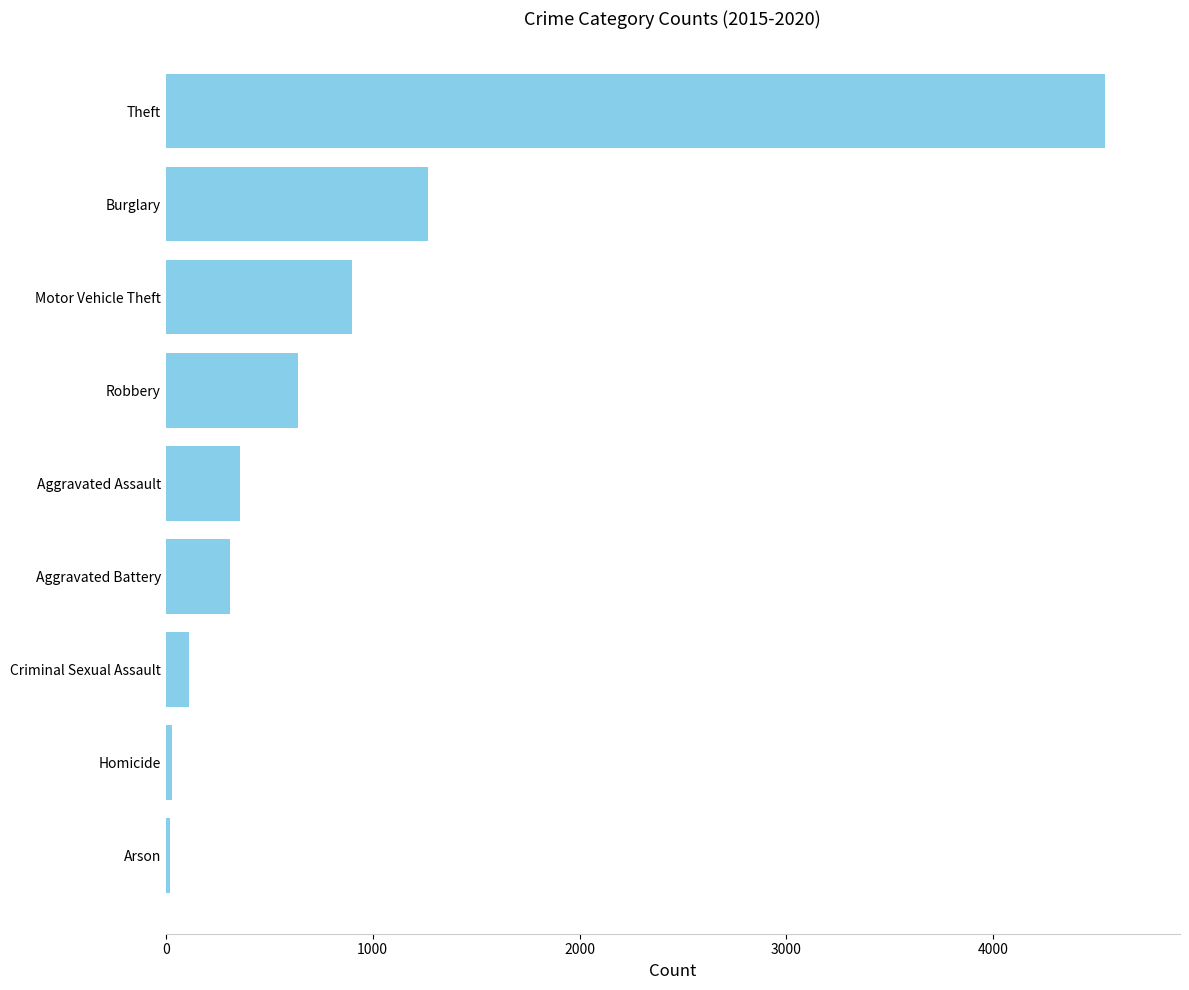

What is the maximum value shown in the chart?

4539